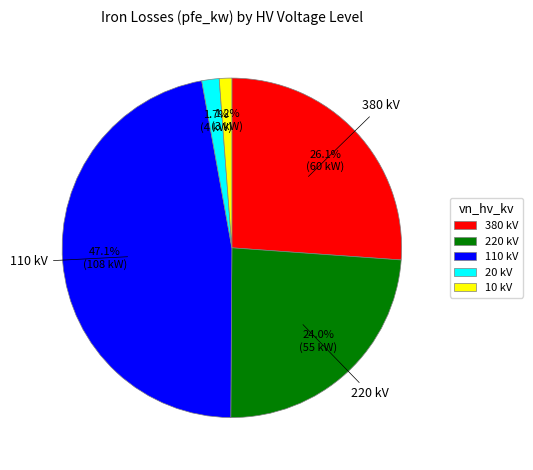

How much of the chart is everything except 380 kV?

73.9%